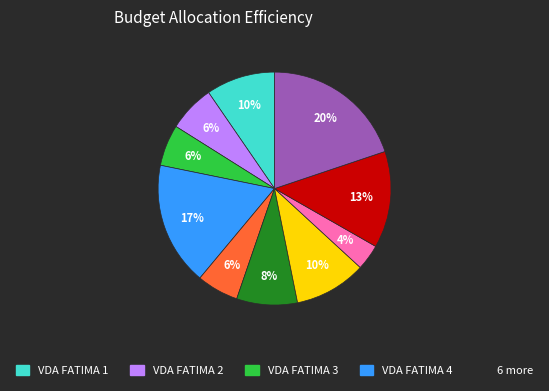

To the nearest percent, what is the difference between the largest and smallest slice percentages?

16%